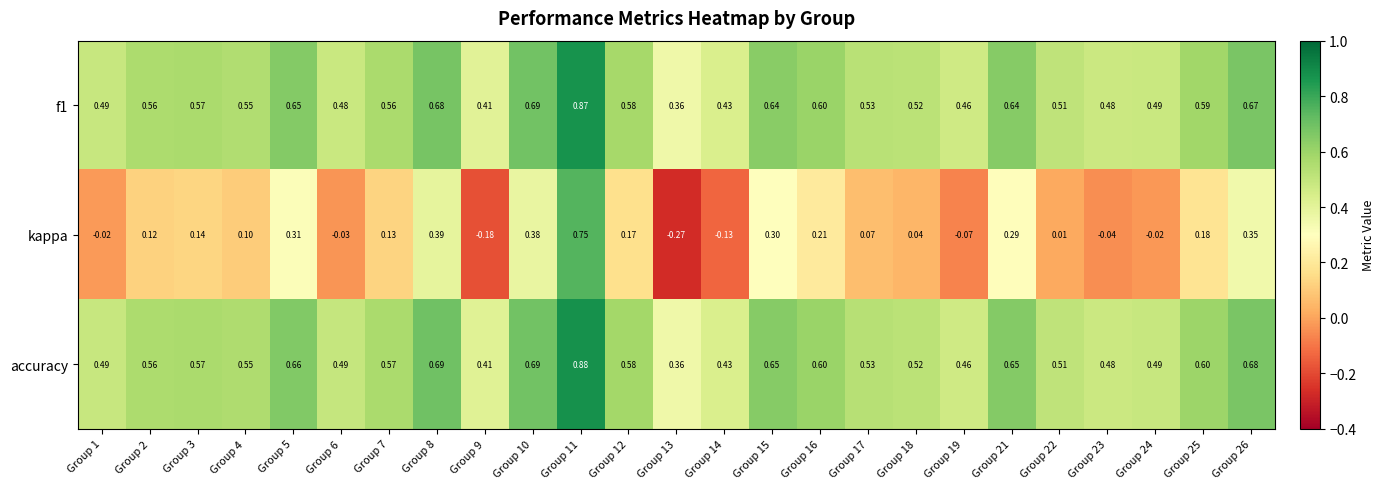

Is the value of accuracy at Group 10 greater than the value of kappa at Group 22?

Yes